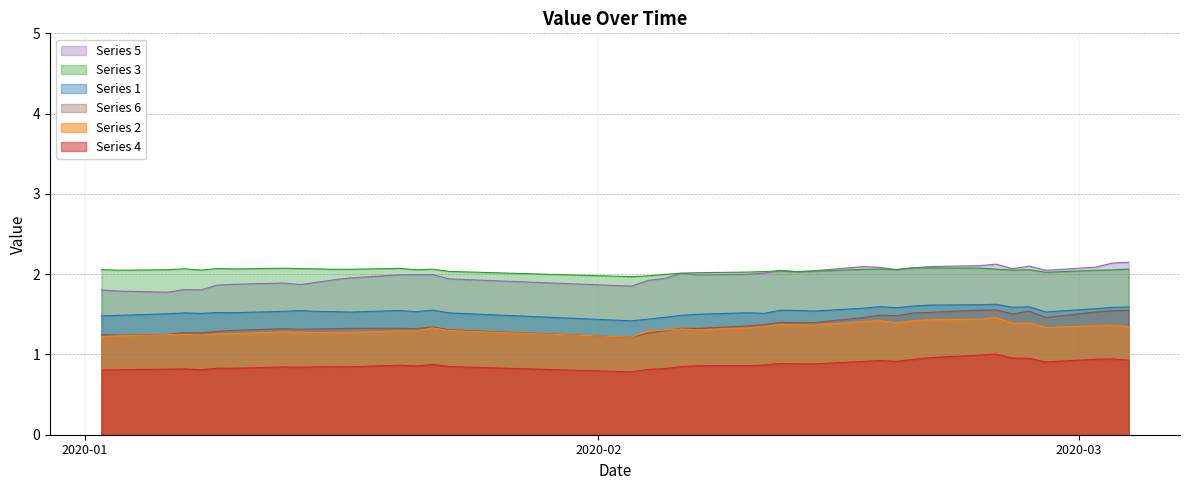

What is the smallest value displayed?

0.8